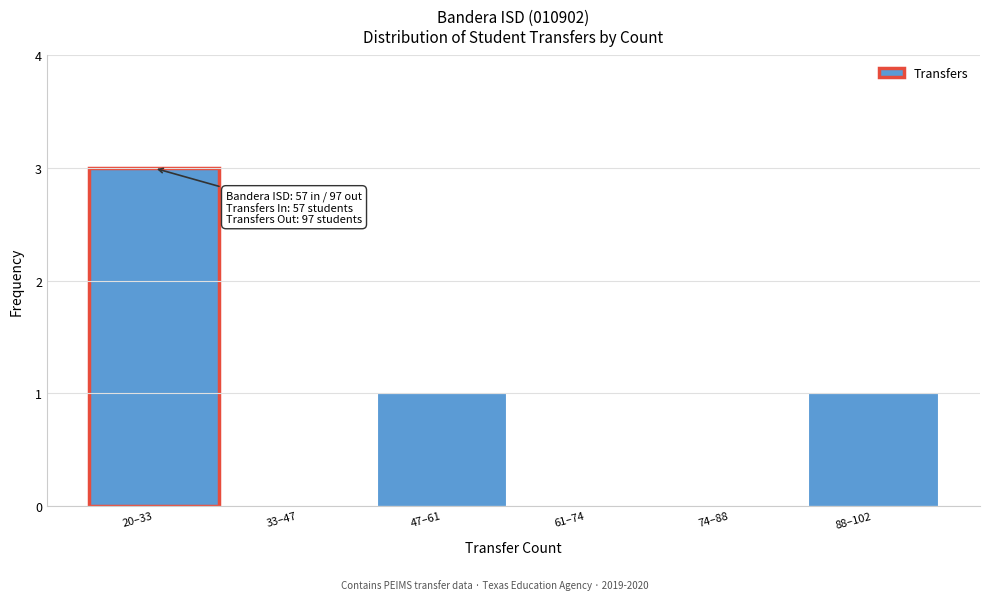

Reading left to right, list all the values displayed in this chart.

20–33=3	33–47=0	47–61=1	61–74=0	74–88=0	88–102=1